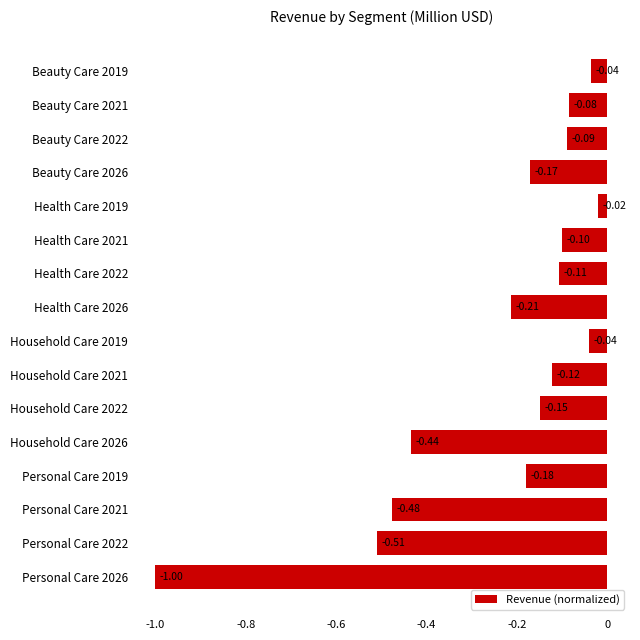

What is the sum of all values?

-3.7